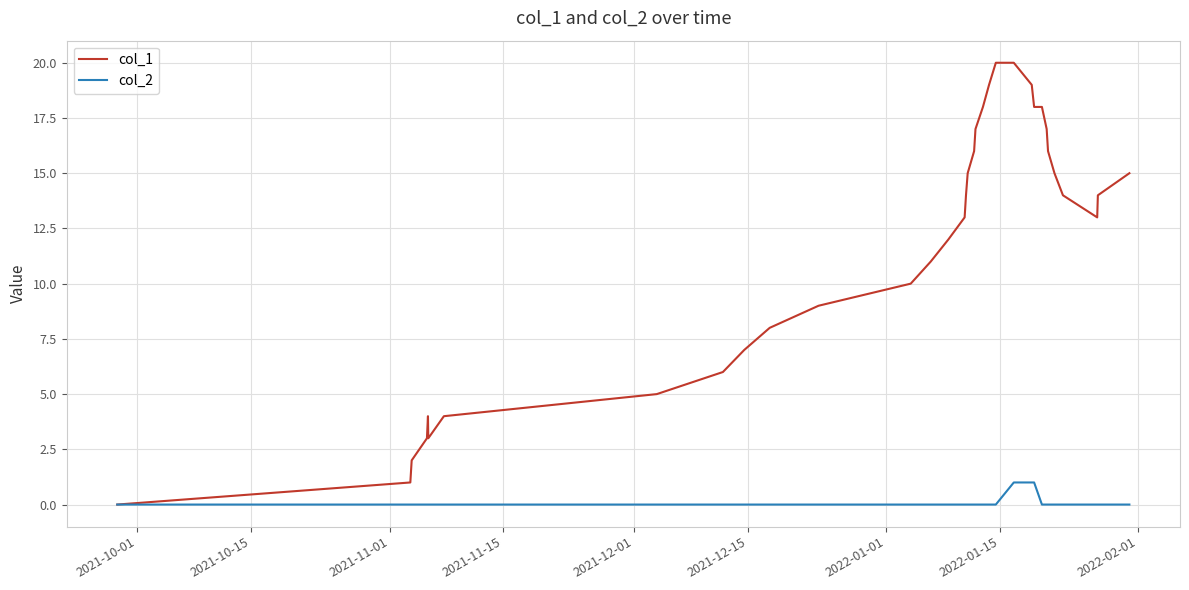

What is the maximum value shown in the chart?

20